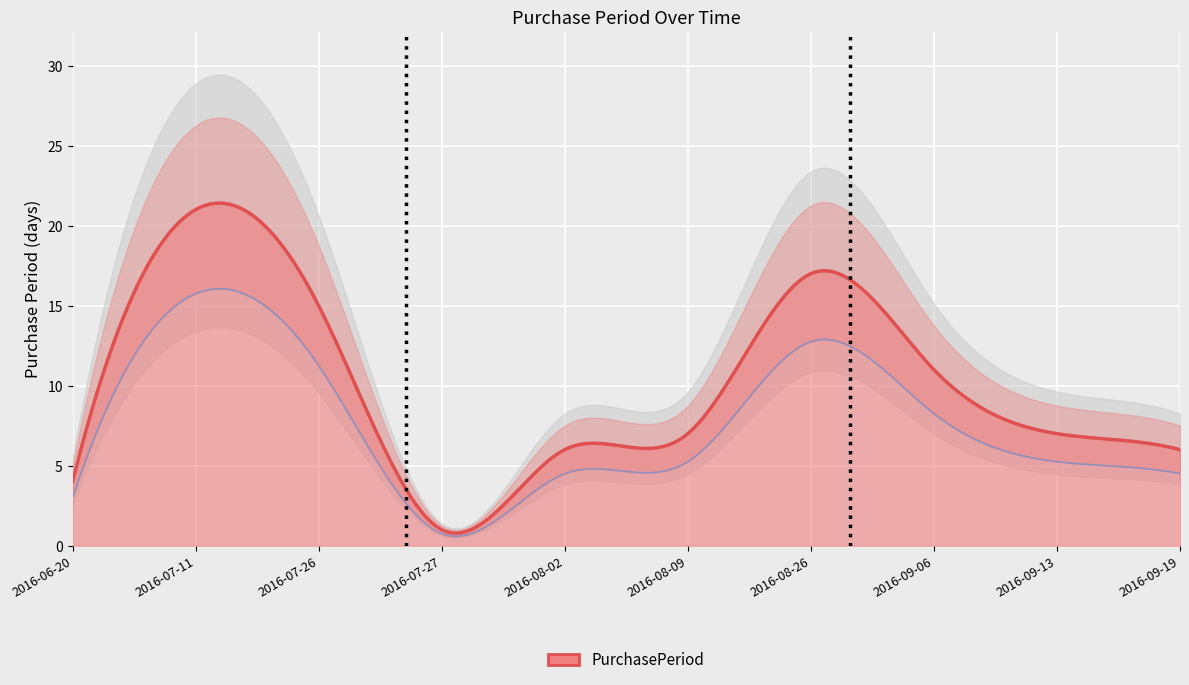

Reading left to right, list all the values displayed in this chart.

4	21	15	1	6	7	17	11	7	6